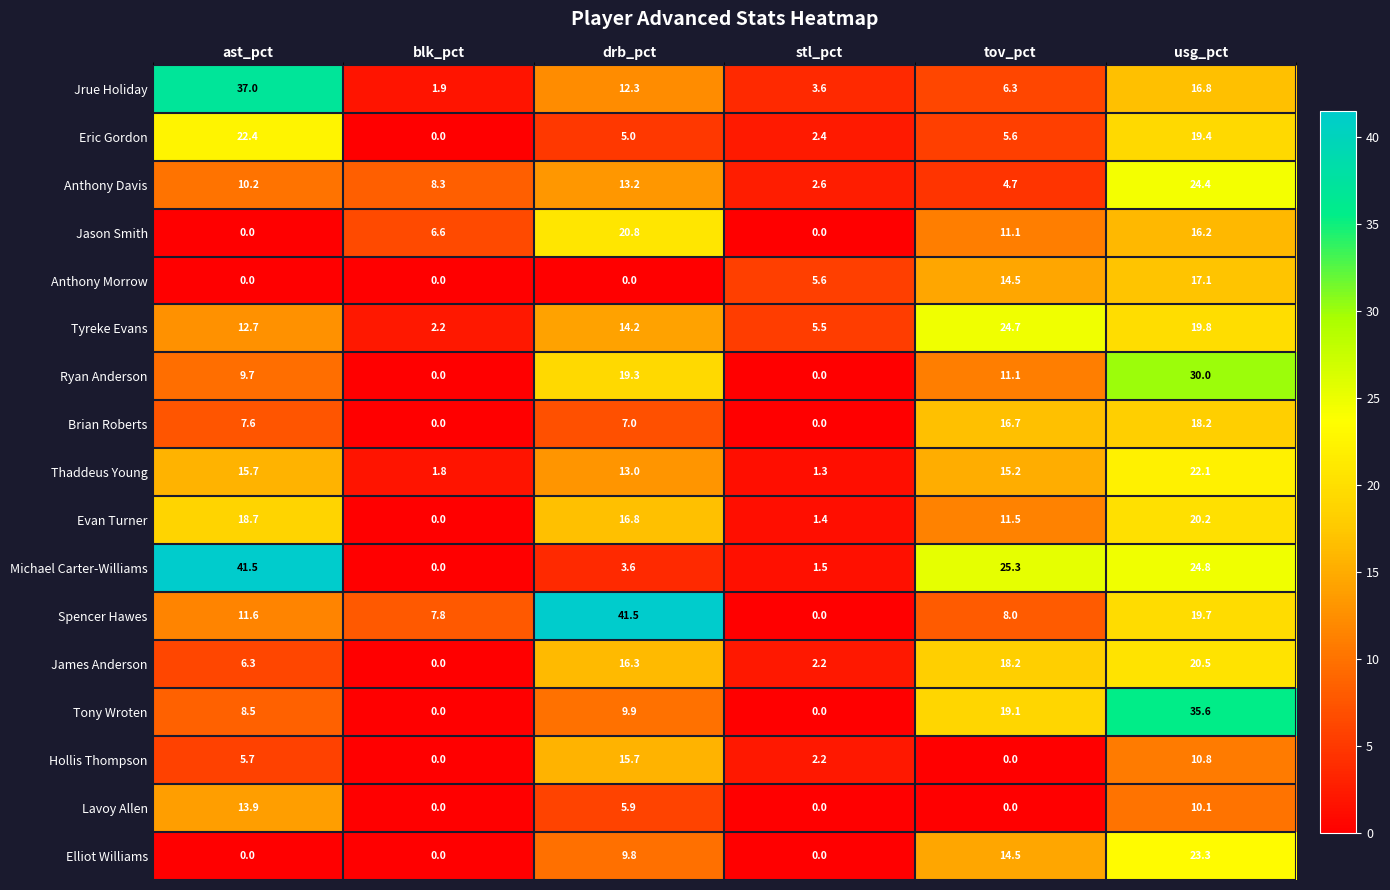

Where does the Eric Gordon series first go above 5?

ast_pct